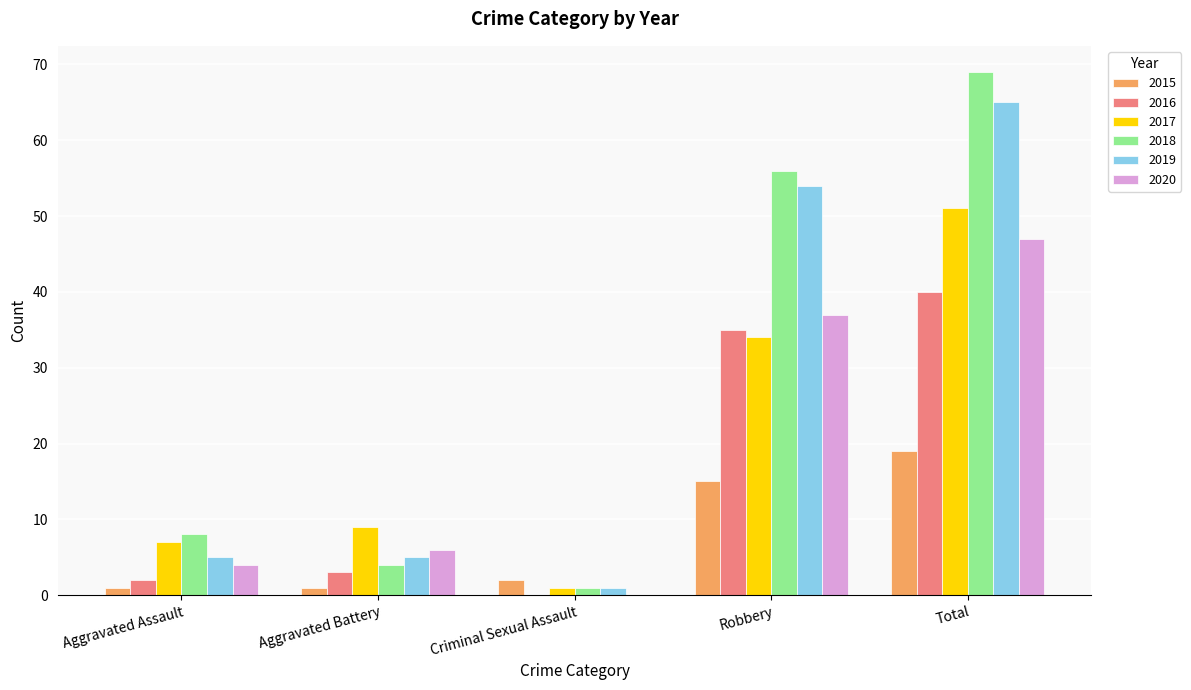

Is it true that 2016 equals 35 at Robbery?

True